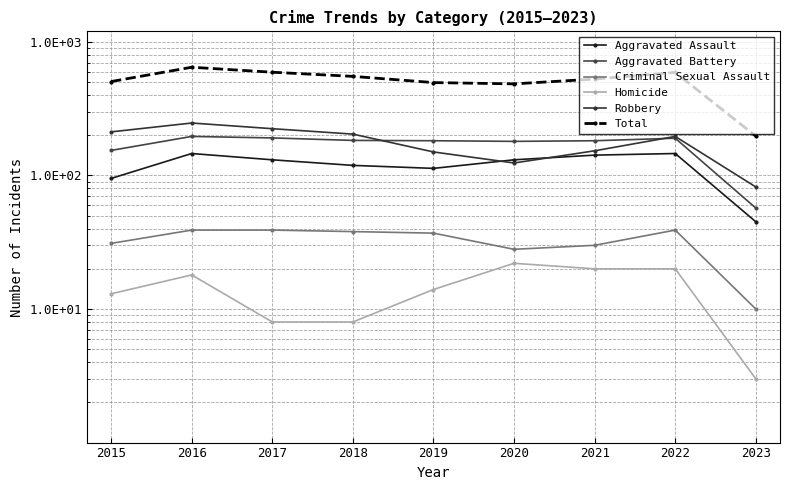

Count the number of categories in the chart.

9